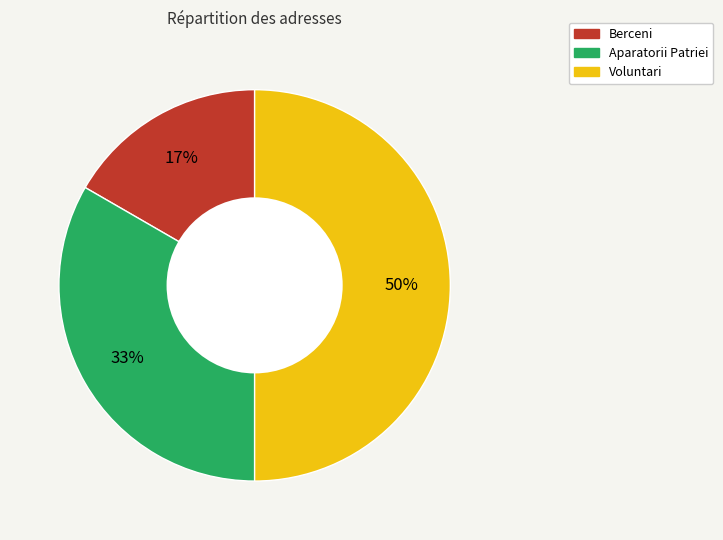

Which category has the smallest portion of the pie?

Berceni